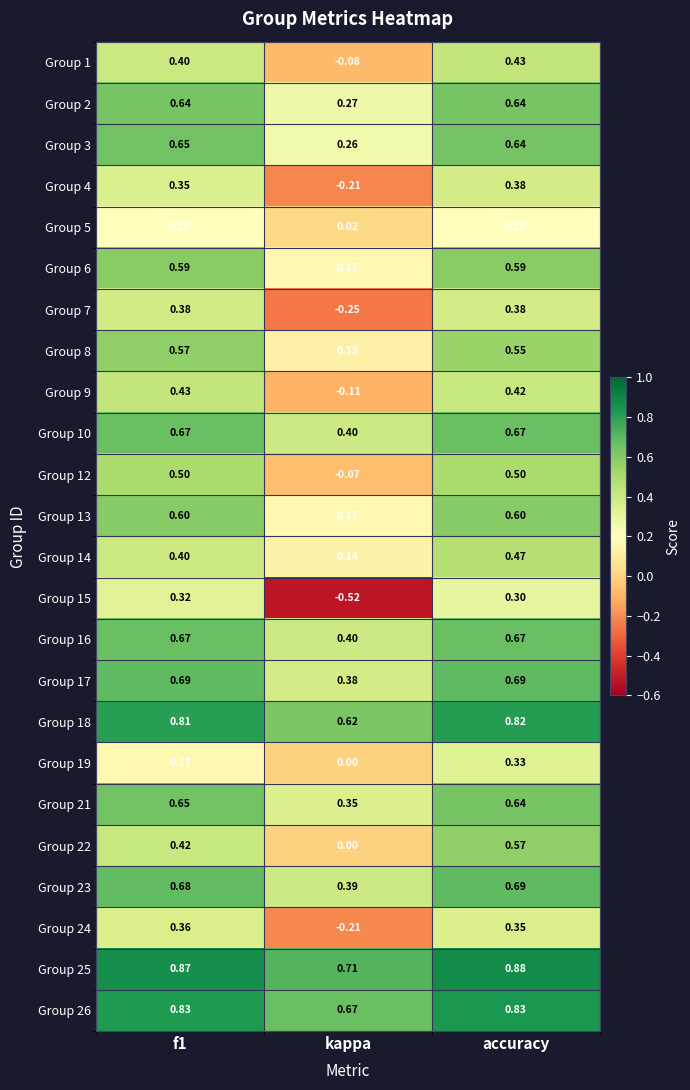

Which series has the largest range (max minus min)?

Group 15